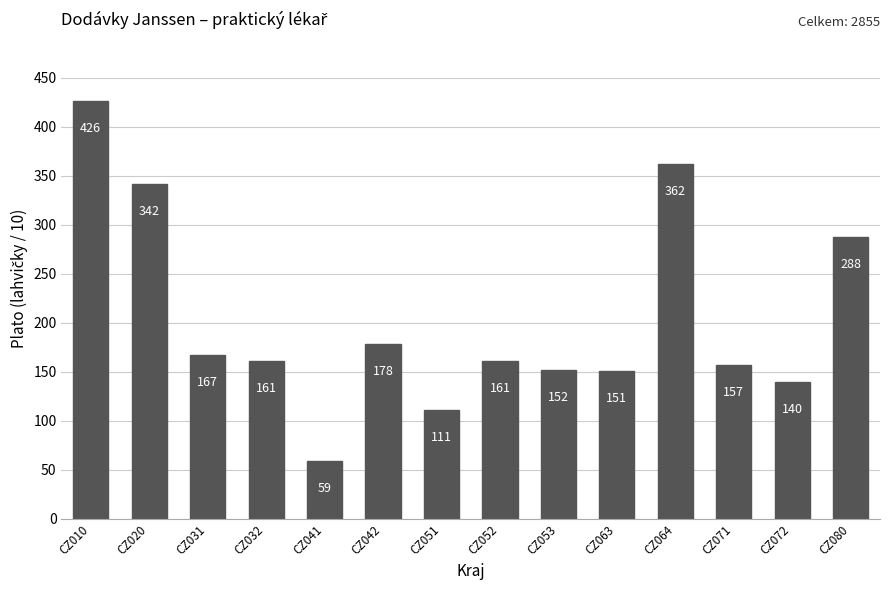

Which label corresponds to the largest value in the chart?

CZ010